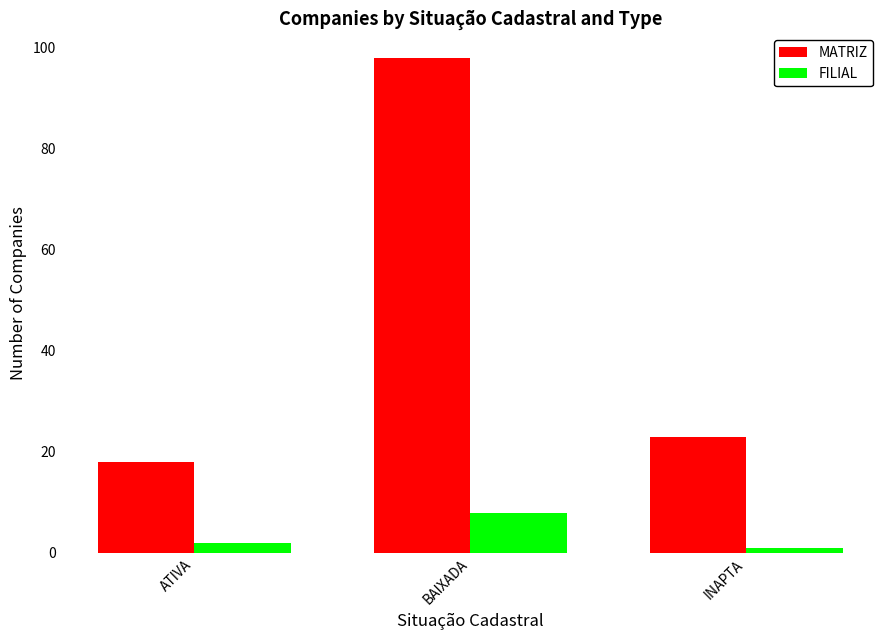

Between BAIXADA and INAPTA, which series saw the biggest shift?

MATRIZ